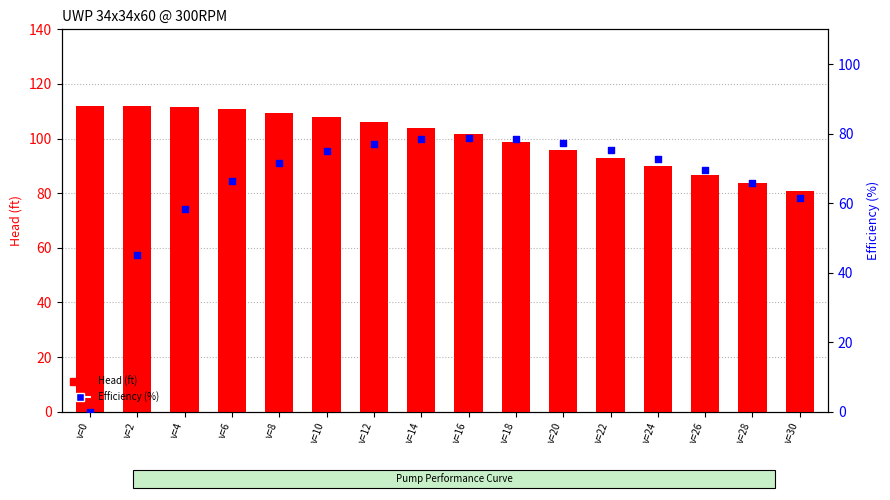

At which category is the sum across all series the highest?

v=12